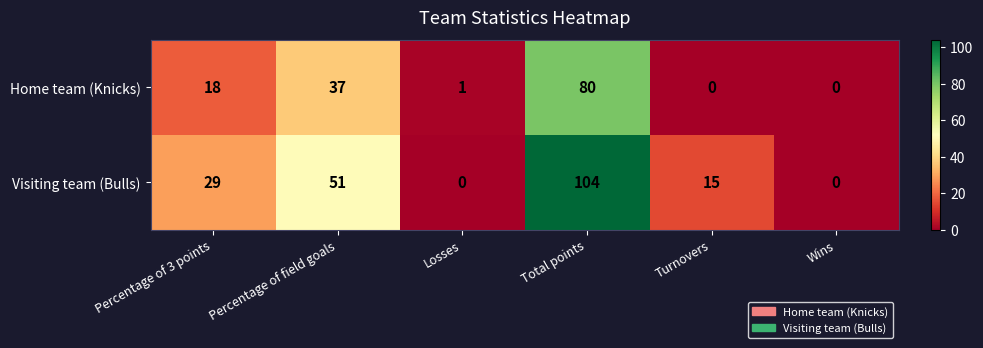

What is the sum of all Home team (Knicks) values?

136